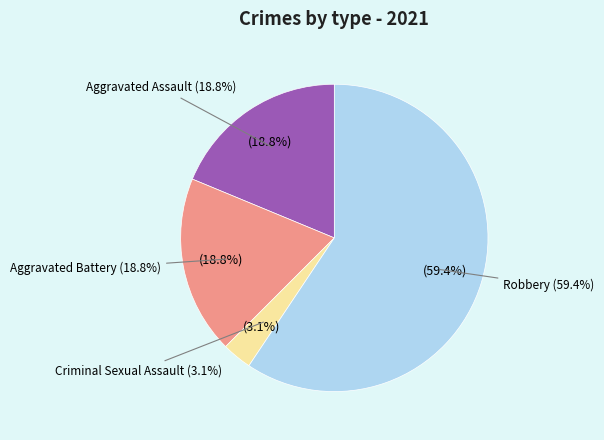

What percentage is NOT represented by Aggravated Battery?

81.2%